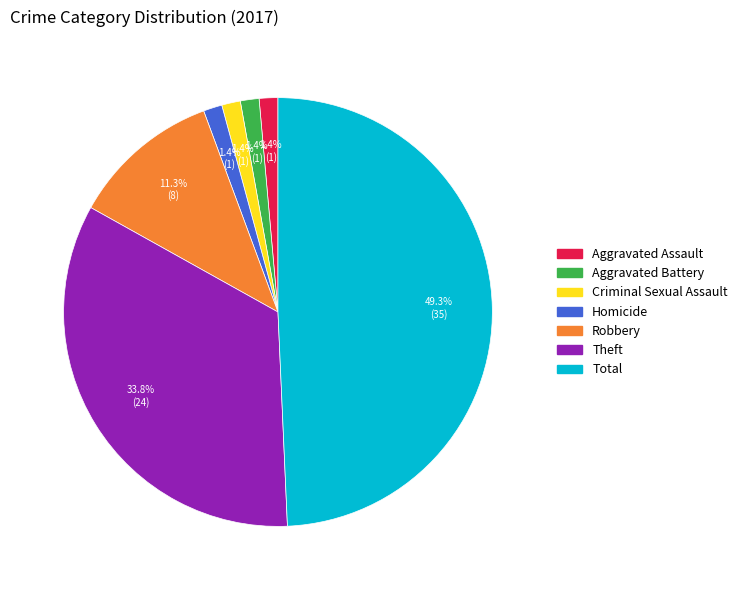

To the nearest percent, what is the average slice percentage?

14%